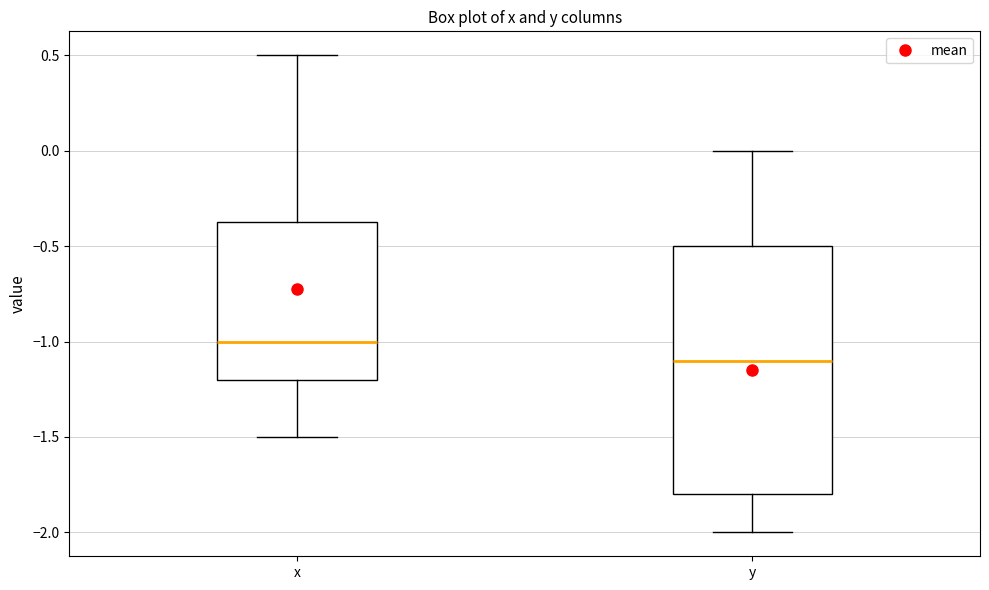

Reading left to right, transcribe this box plot: for each box, give where its median line is, the range the box spans, and where its two whiskers end, as read against the y-axis. The values are not printed on the chart, so give them approximately, as read against the axis.

x: median -1.00, box -1.20 to -0.35, whiskers -1.50 to 0.50
y: median -1.10, box -1.80 to -0.50, whiskers -2.00 to 0.00